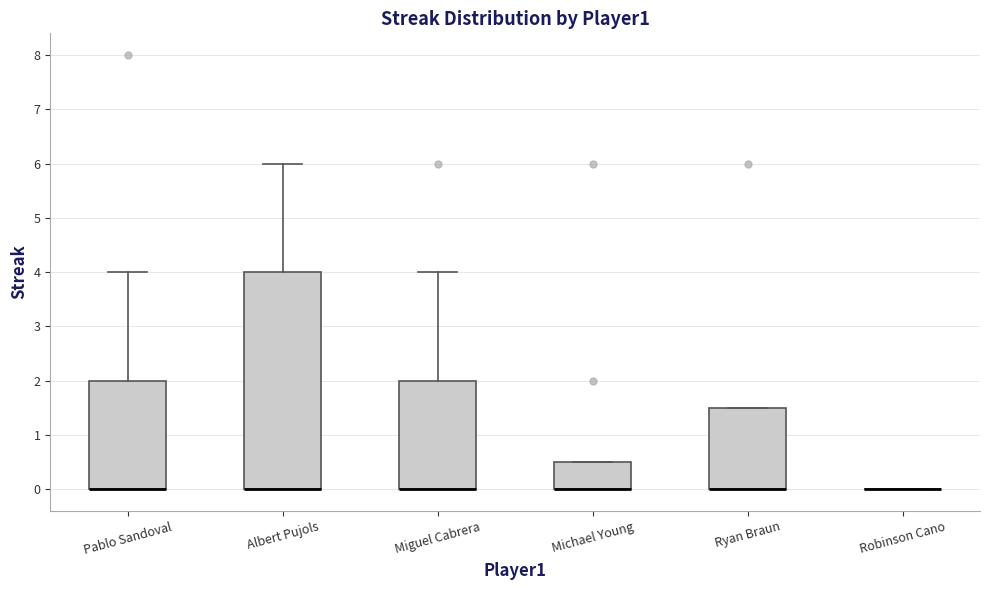

Comparing the boxes themselves (not the whiskers), which one is the tallest?

Albert Pujols